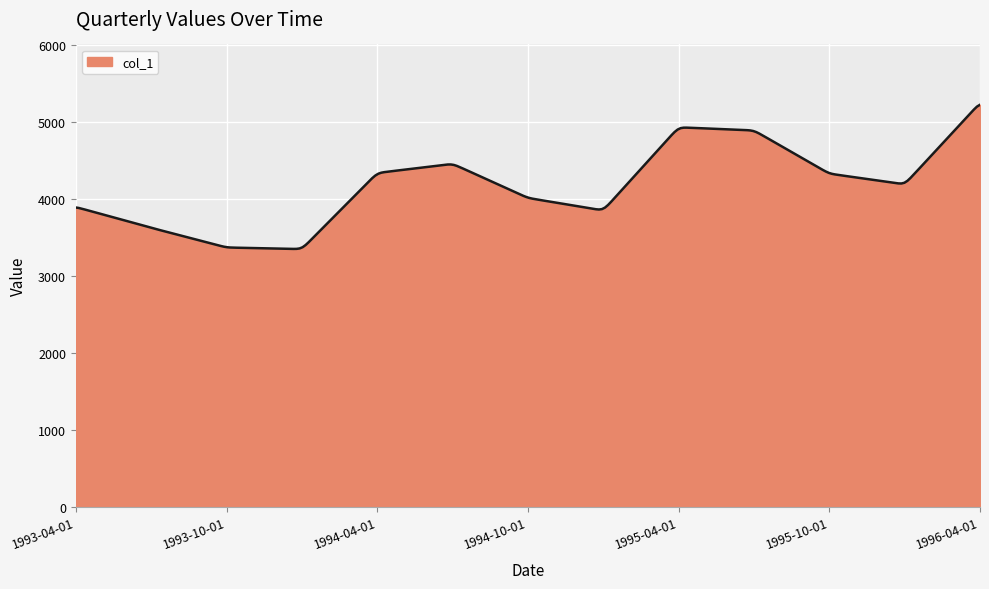

What is the smallest value displayed?

3354.5